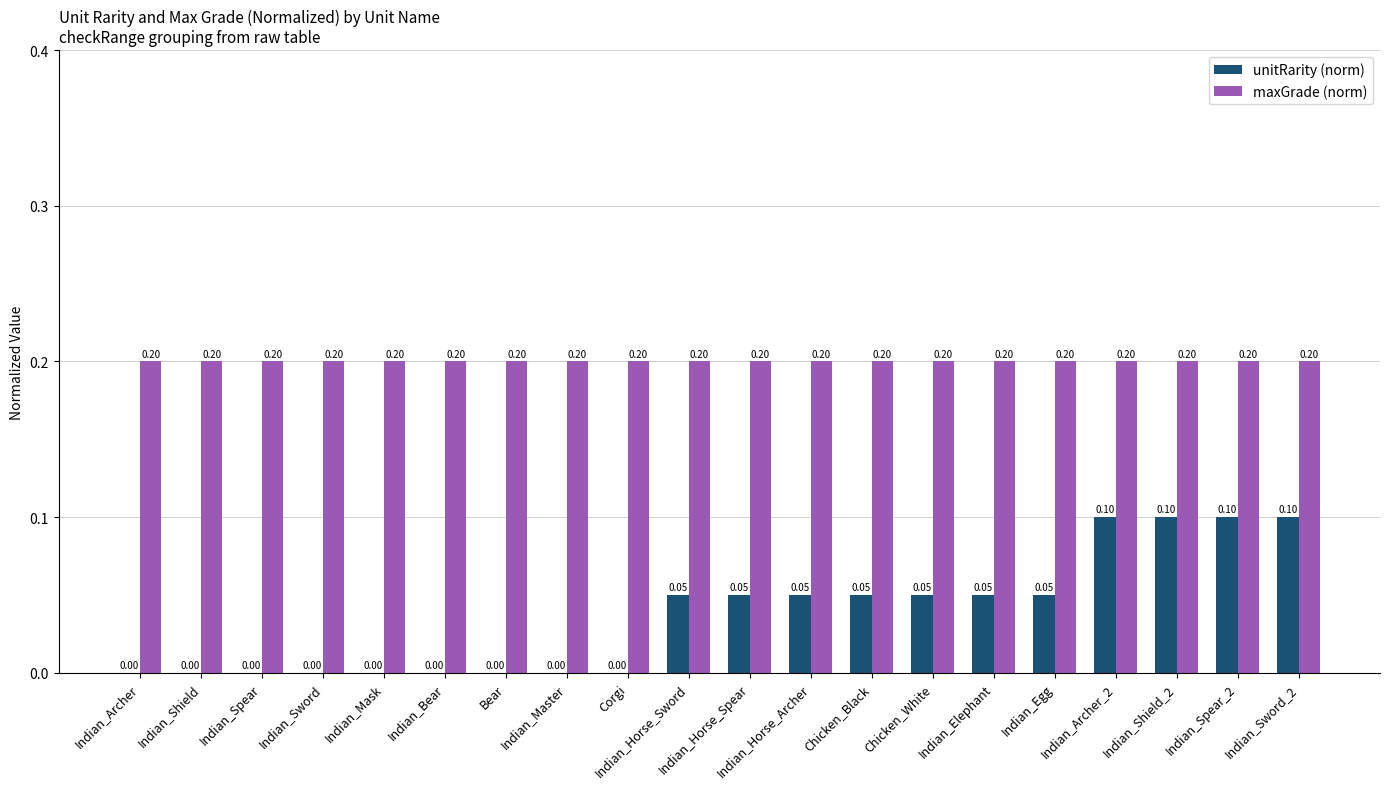

Is the value of unitRarity (norm) at Indian_Horse_Sword greater than the value of maxGrade (norm) at Bear?

No